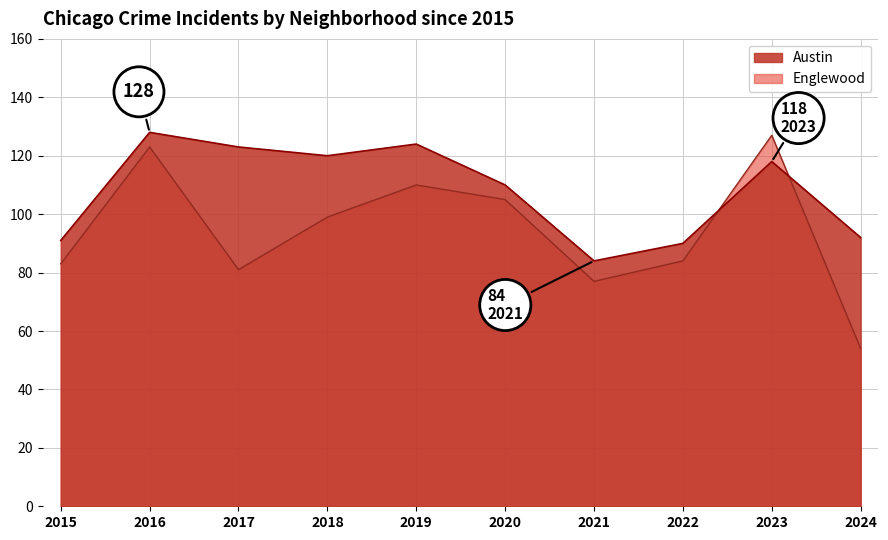

How many lines are shown in the chart?

2